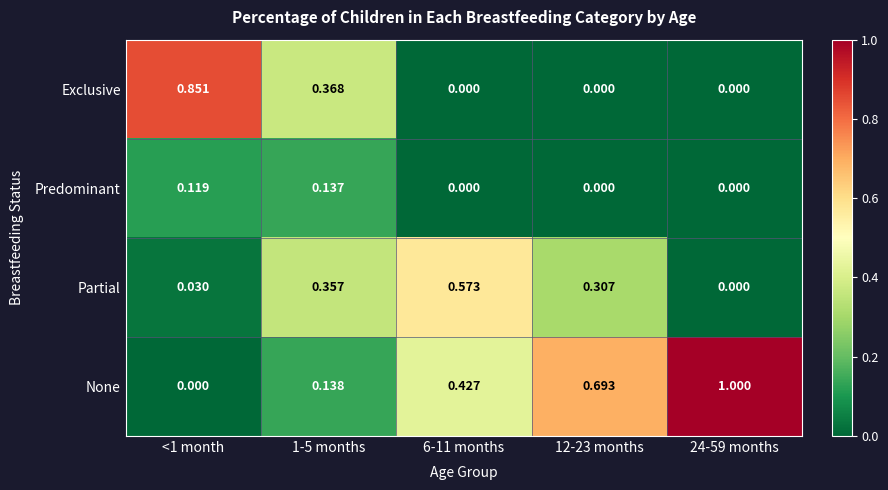

Which series has the largest total across all categories?

None